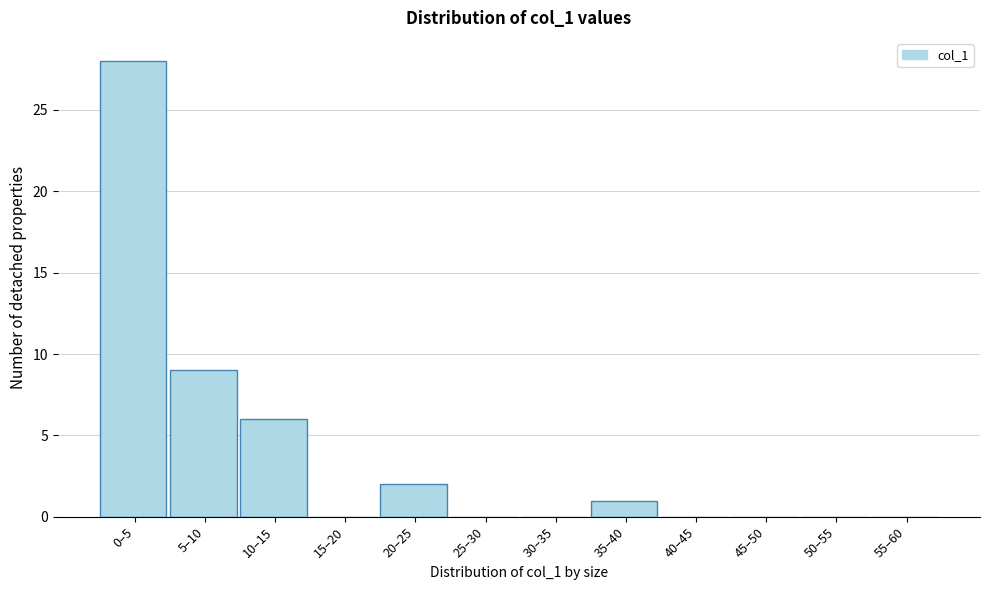

Reading left to right, what are all the values shown in this chart?

0–5=28	5–10=9	10–15=6	15–20=0	20–25=2	25–30=0	30–35=0	35–40=1	40–45=0	45–50=0	50–55=0	55–60=0